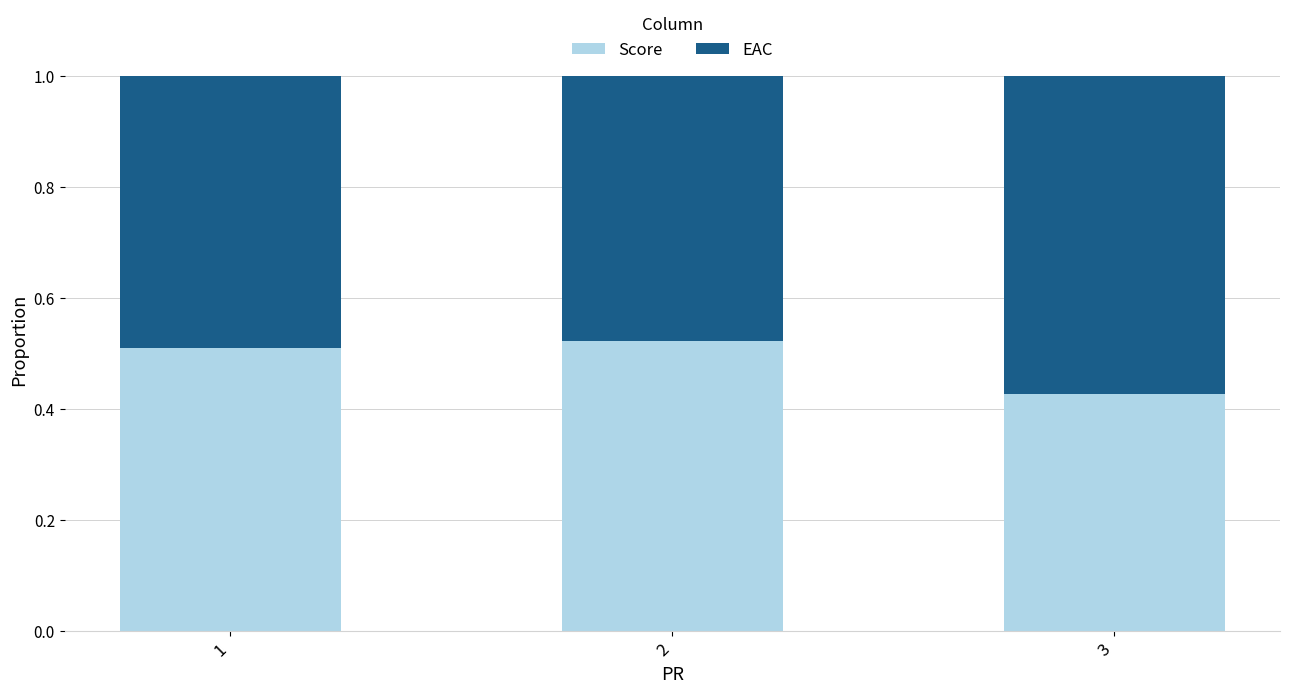

What is the total value across all series at 2?

1.0